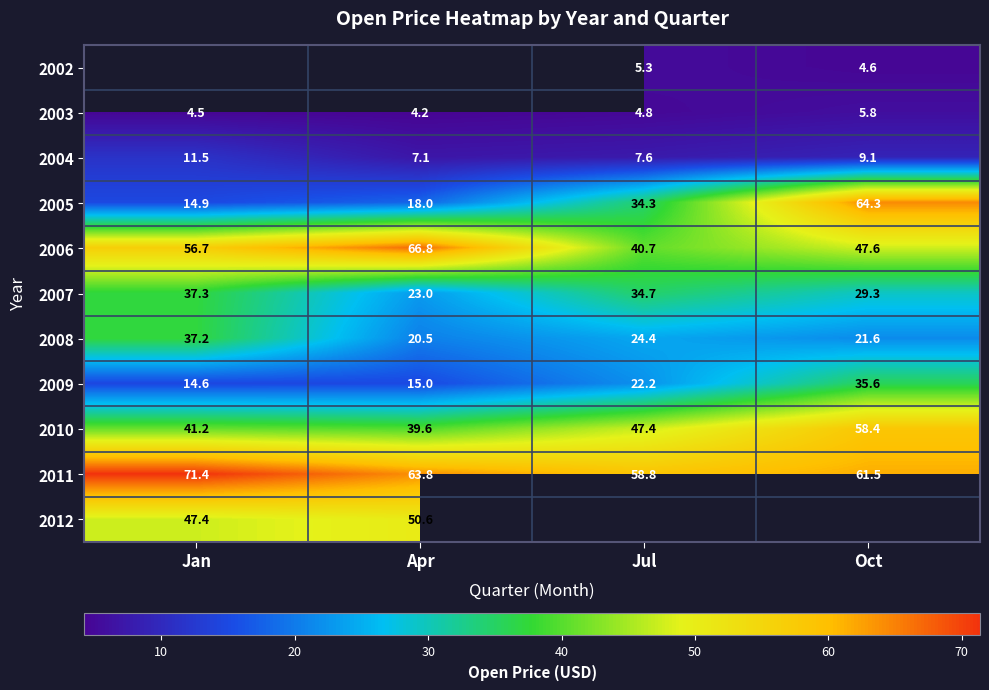

How many series are shown in this chart?

11